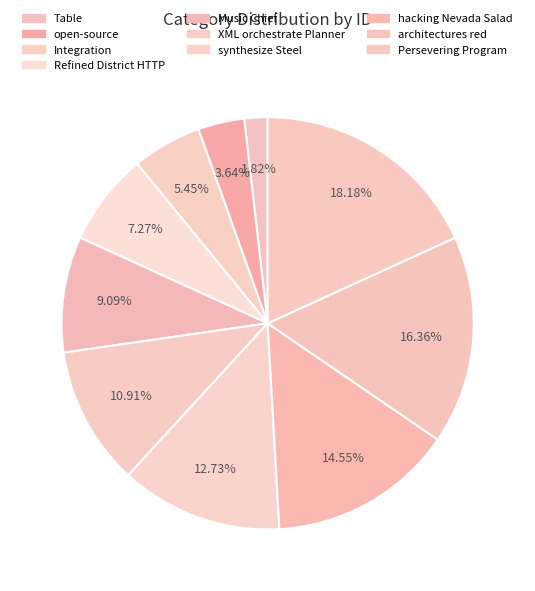

How many slices are in this pie chart?

10